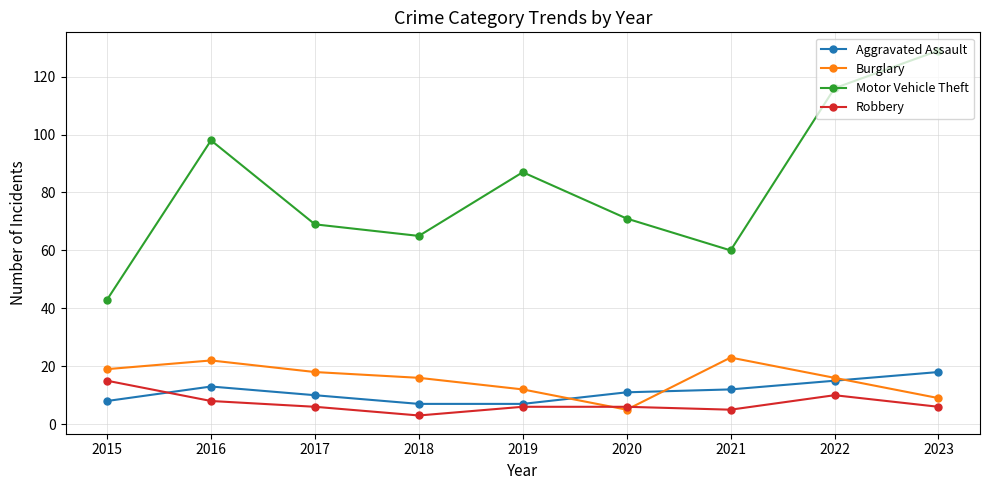

Reading left to right, list all the values displayed in this chart.

Aggravated Assault: 2015=8	2016=13	2017=10	2018=7	2019=7	2020=11	2021=12	2022=15	2023=18
Burglary: 2015=19	2016=22	2017=18	2018=16	2019=12	2020=5	2021=23	2022=16	2023=9
Motor Vehicle Theft: 2015=43	2016=98	2017=69	2018=65	2019=87	2020=71	2021=60	2022=116	2023=129
Robbery: 2015=15	2016=8	2017=6	2018=3	2019=6	2020=6	2021=5	2022=10	2023=6